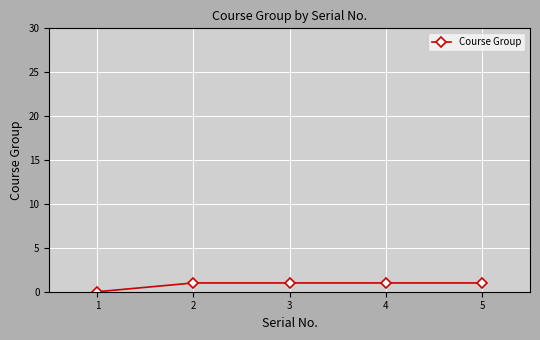

What is the average value?

1